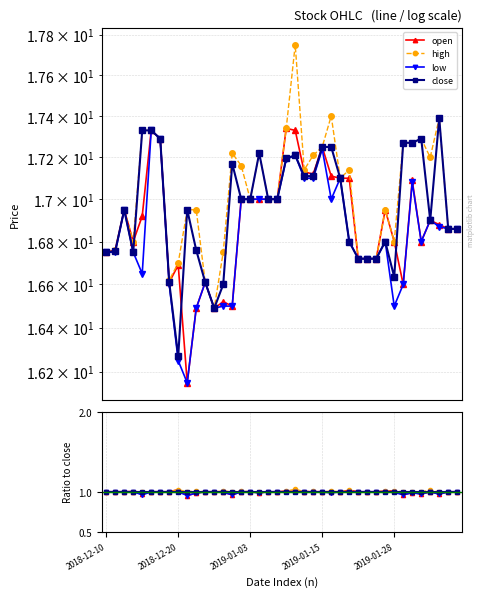

In open, how many points are lower than both neighbors (excluding endpoints)?

9